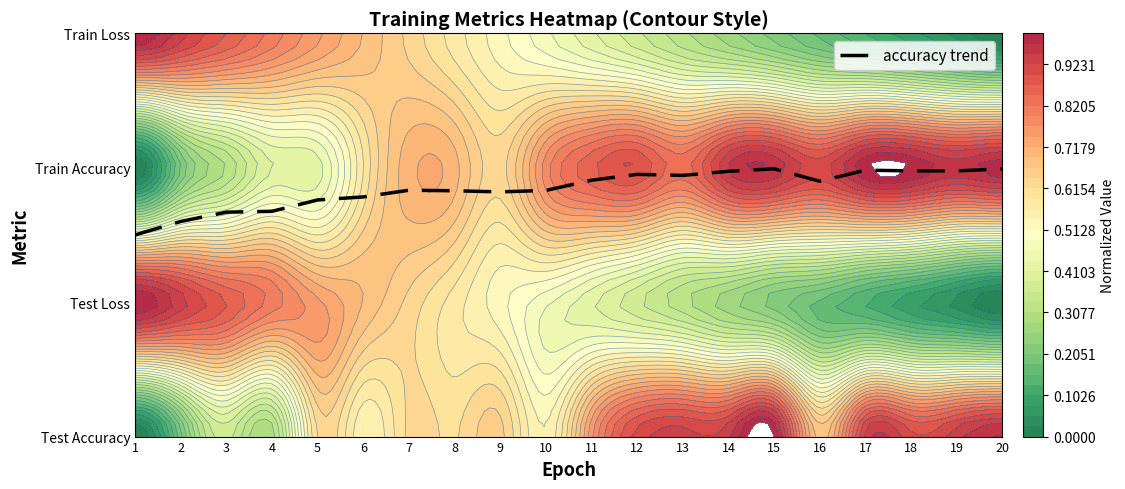

What is the minimum value shown in the chart?

1.5